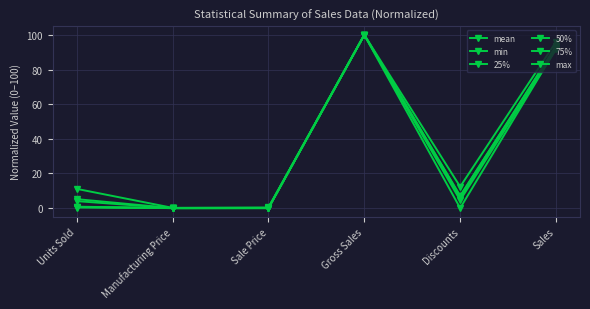

At which label does max first exceed 12?

Gross Sales